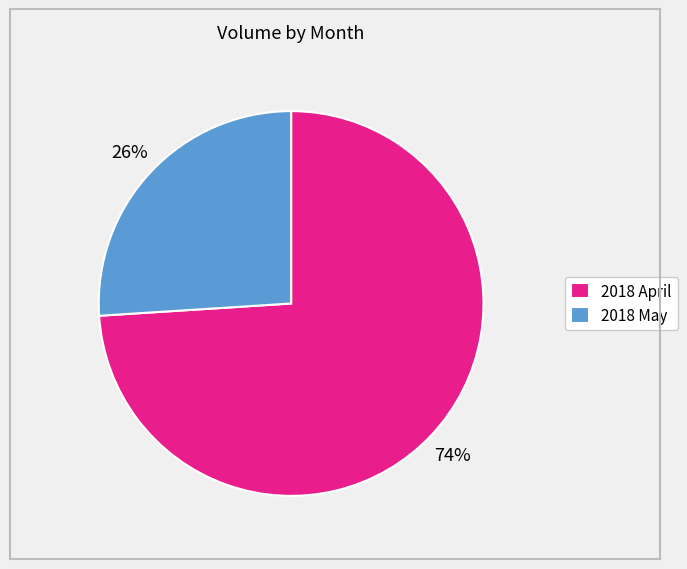

How many slices are in this pie chart?

2